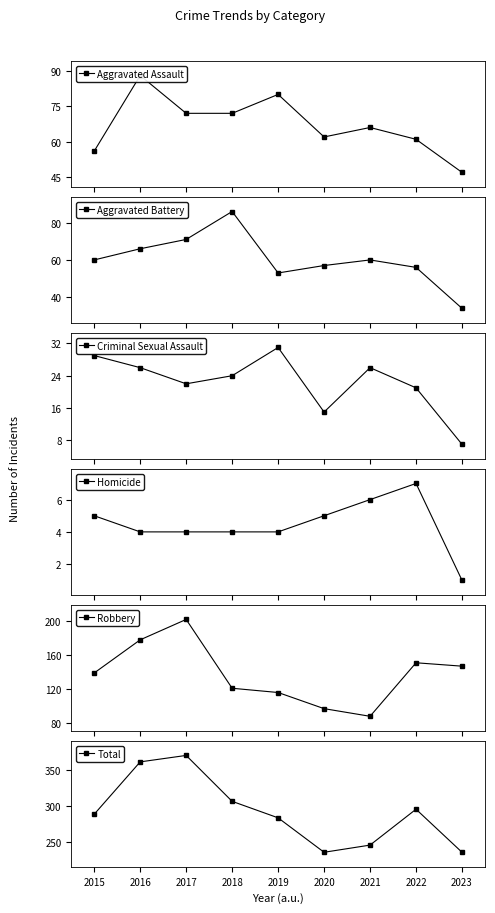

What is the value of the Aggravated Assault point at the 8th from the left?

61